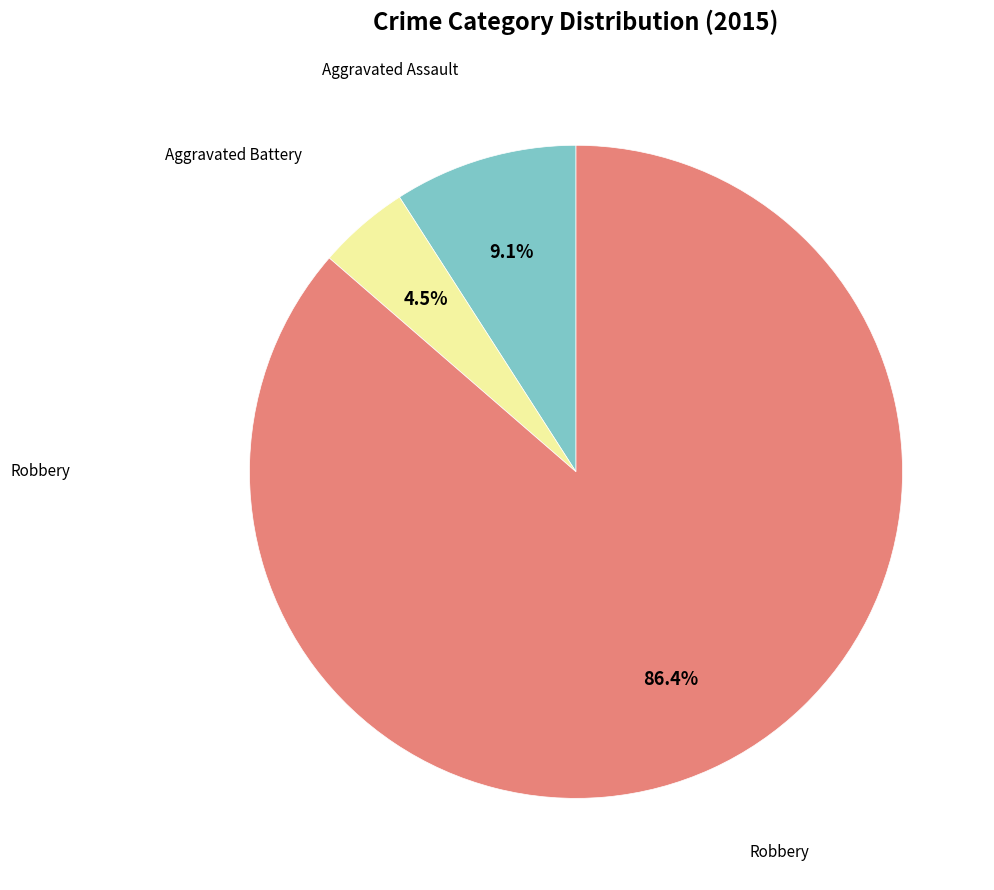

To the nearest percent, what is the difference between the largest and smallest slice percentages?

82%